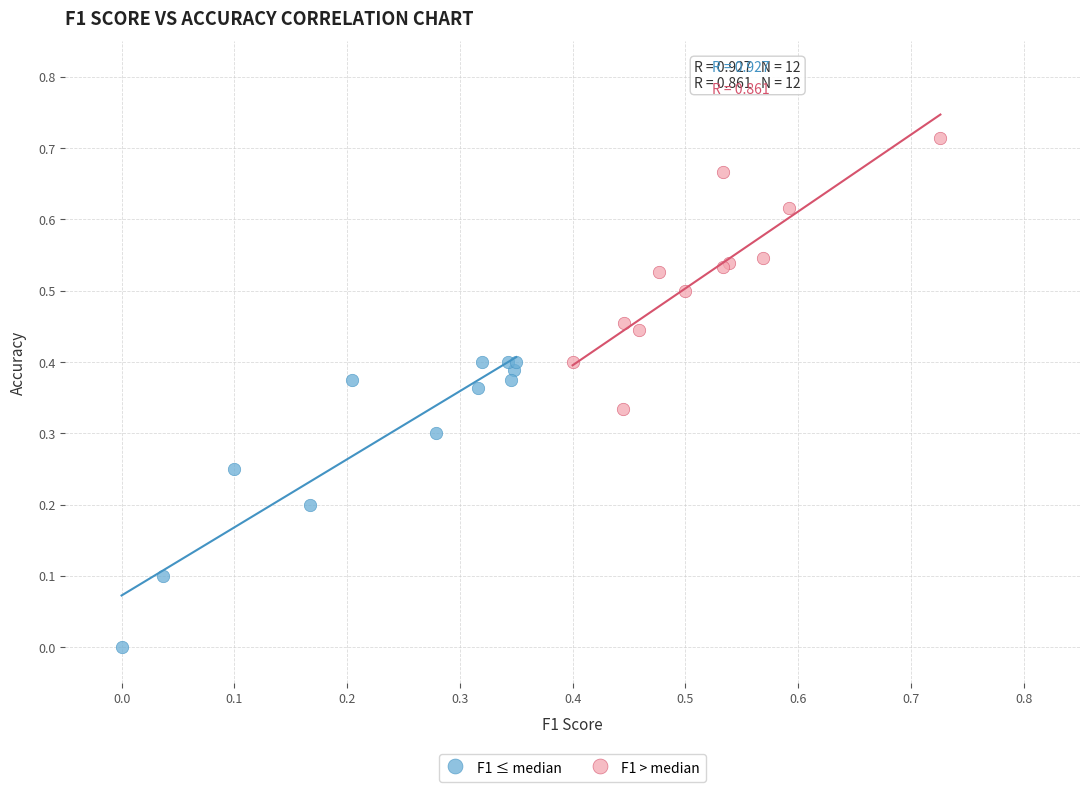

Which series contains the lowest Y value?

F1 ≤ median